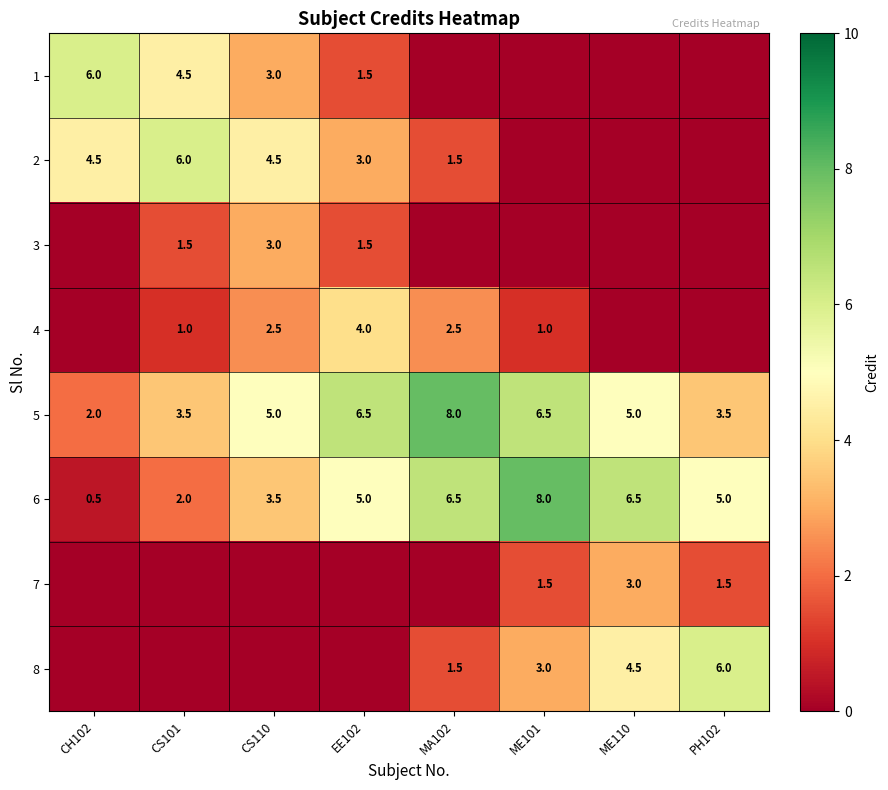

Is the value of 4 at CS101 greater than the value of 2 at CS110?

No